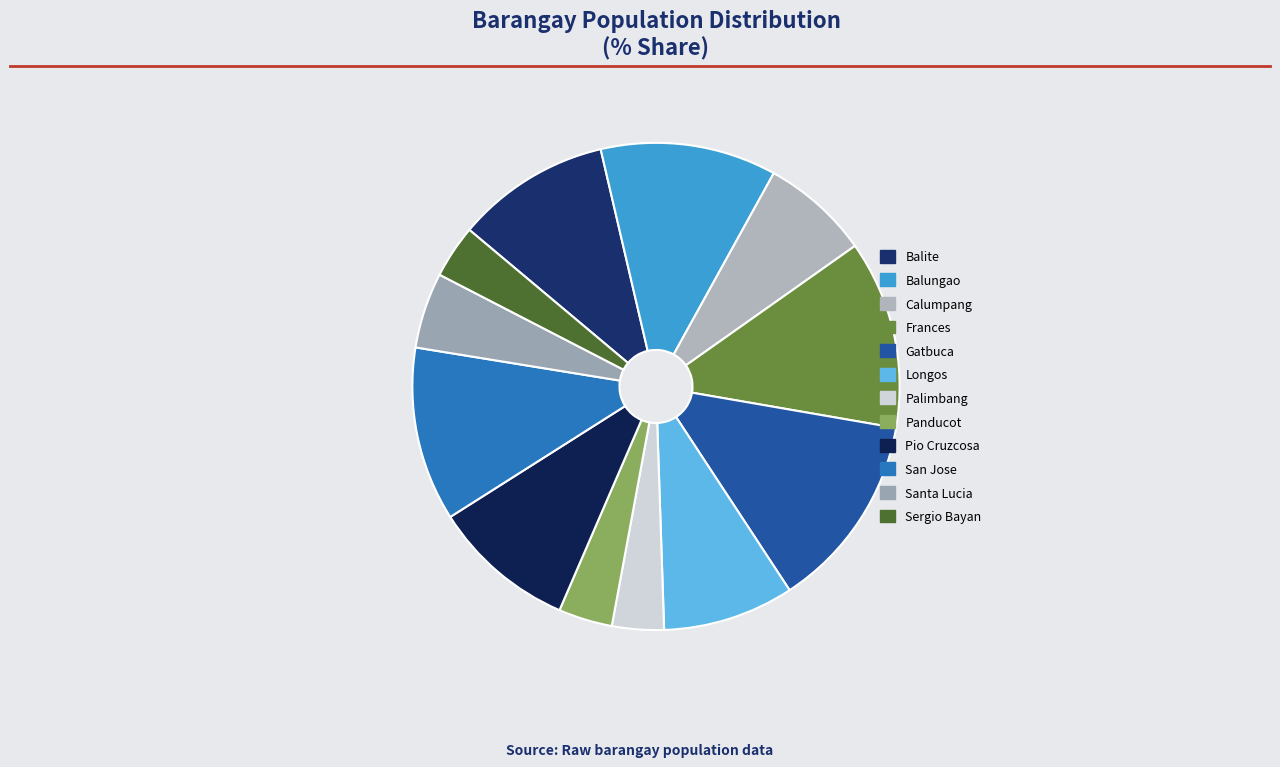

How many slices are in this pie chart?

12